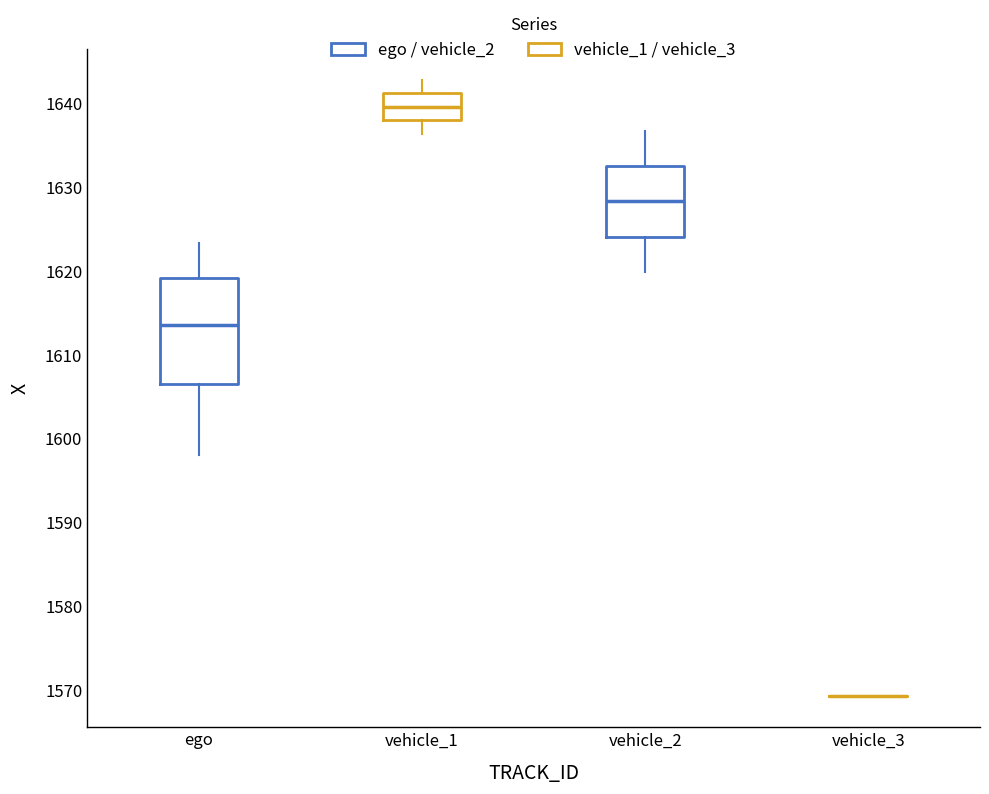

Reading left to right, read every box against the y-axis: the position of its median line, the range the box covers, and the ends of its whiskers. The values are not printed on the chart, so give them approximately, as read against the axis.

ego: median 1614, box 1606 to 1619, whiskers 1598 to 1623
vehicle_1: median 1640, box 1638 to 1641, whiskers 1636 to 1643
vehicle_2: median 1628, box 1624 to 1633, whiskers 1620 to 1637
vehicle_3: box collapsed to a line at 1569, whiskers 1569 to 1569